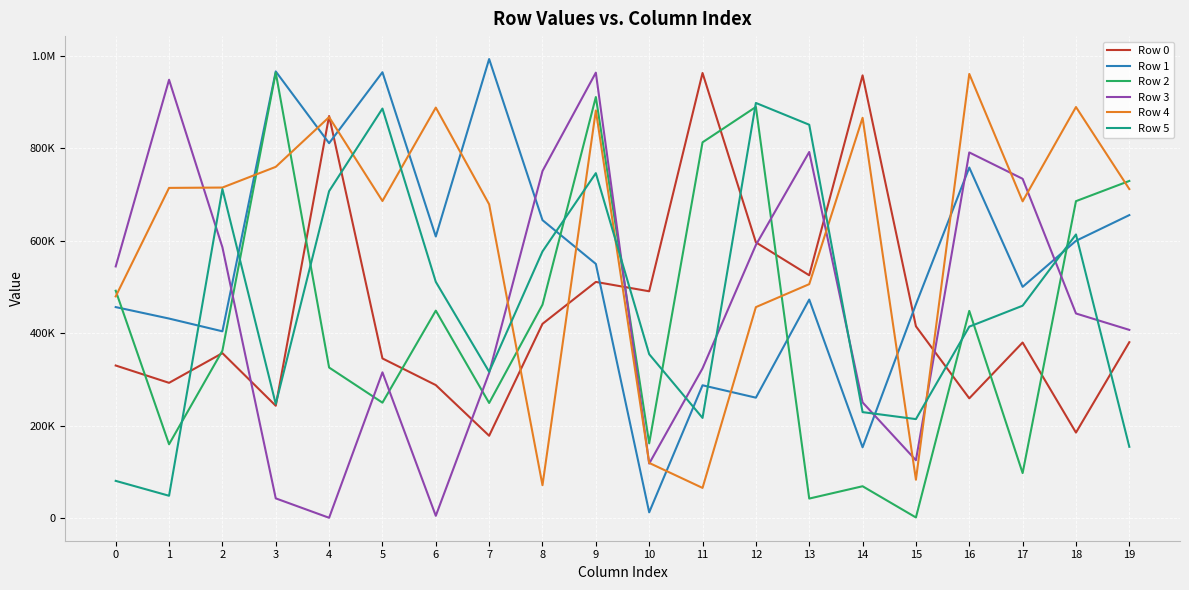

What is the minimum value shown in the chart?

977